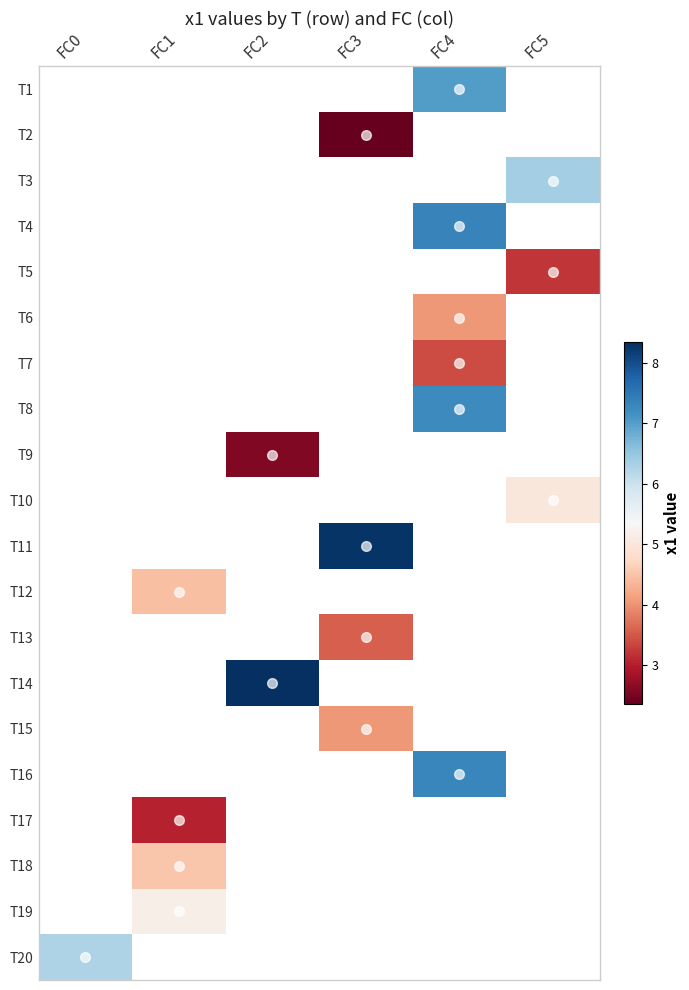

What is the smallest value displayed?

2.4